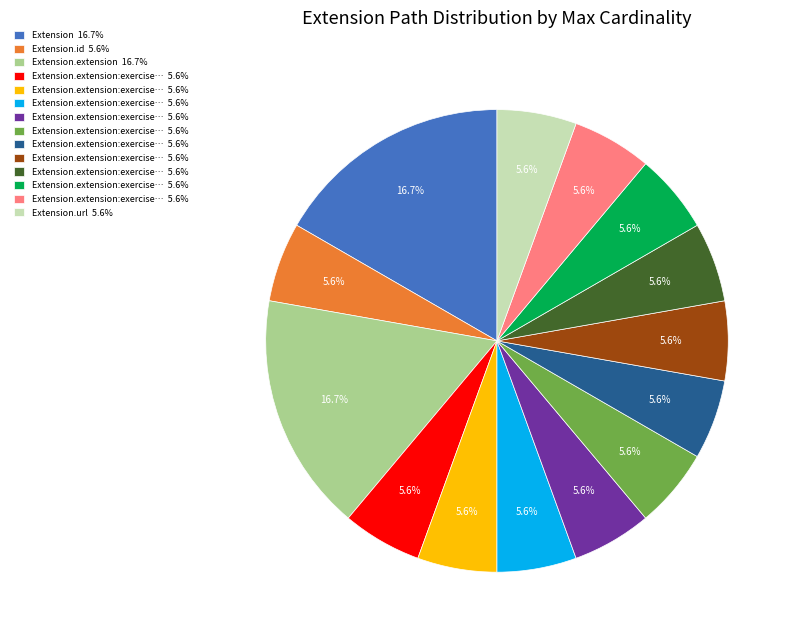

Is there a majority slice in this chart?

No